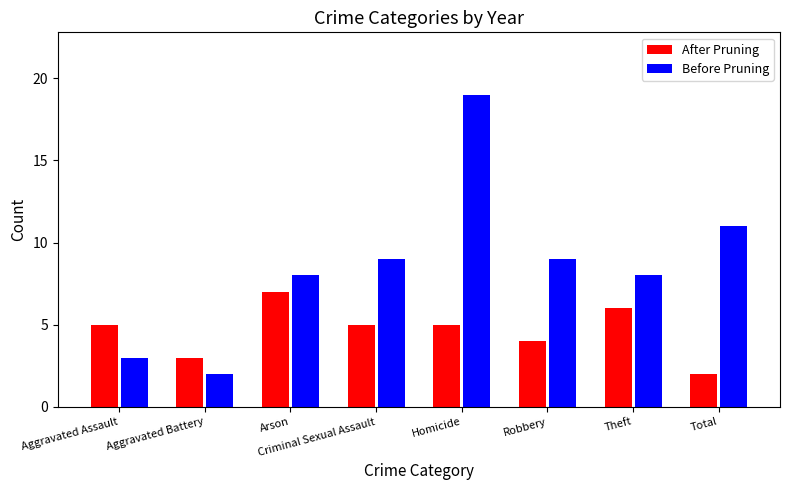

What is the greatest value displayed?

19